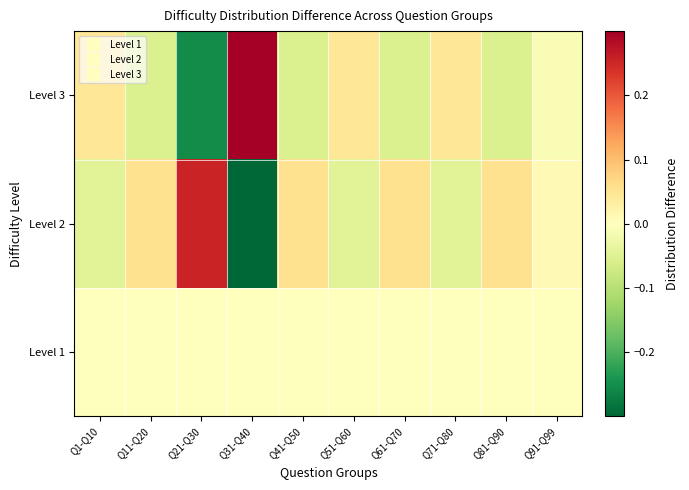

Reading left to right, list all the values displayed in this chart.

Level 1: Q1-Q10=0.0	Q11-Q20=0.0	Q21-Q30=0.0	Q31-Q40=0.0	Q41-Q50=0.0	Q51-Q60=0.0	Q61-Q70=0.0	Q71-Q80=0.0	Q81-Q90=0.0	Q91-Q99=0.0
Level 2: Q1-Q10=-0.0	Q11-Q20=0.1	Q21-Q30=0.3	Q31-Q40=-0.3	Q41-Q50=0.1	Q51-Q60=-0.0	Q61-Q70=0.1	Q71-Q80=-0.0	Q81-Q90=0.1	Q91-Q99=0.0
Level 3: Q1-Q10=0.0	Q11-Q20=-0.1	Q21-Q30=-0.3	Q31-Q40=0.3	Q41-Q50=-0.1	Q51-Q60=0.0	Q61-Q70=-0.1	Q71-Q80=0.0	Q81-Q90=-0.1	Q91-Q99=-0.0